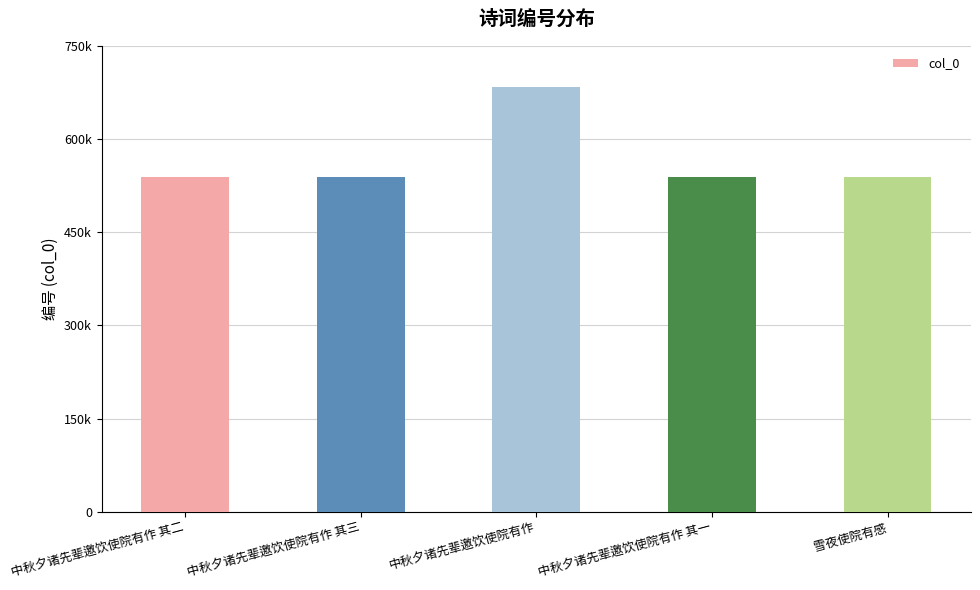

Are the bars horizontal?

No